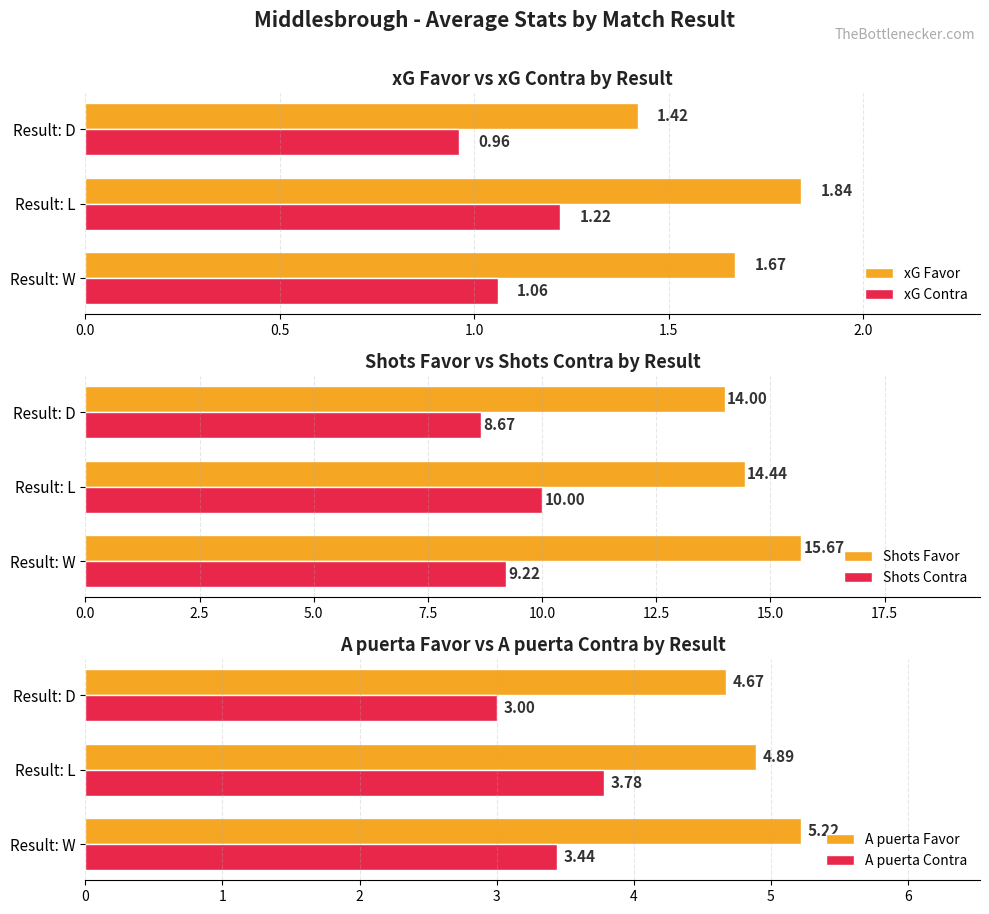

What is the sum of the xG Favor values at Result: W and Result: D?

3.1